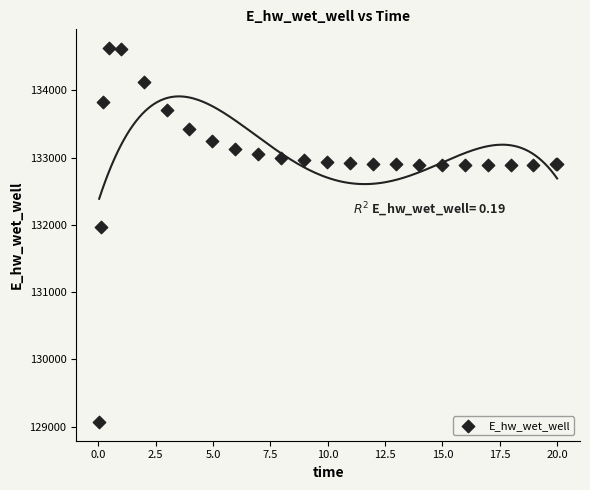

What Y value in the scatter plot is closest to 131849?

131970.2